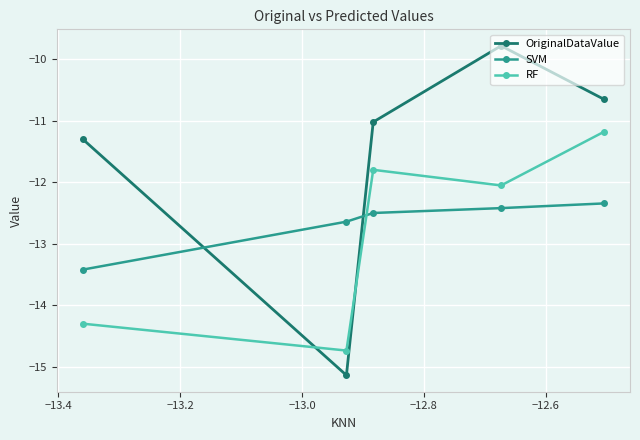

How many times do RF and OriginalDataValue cross each other?

2